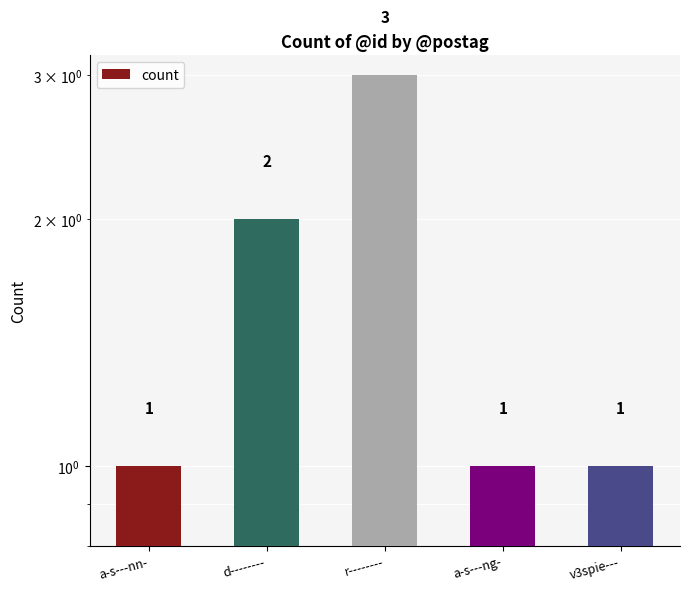

What is the difference between the values at a-s---ng- and d--------?

1